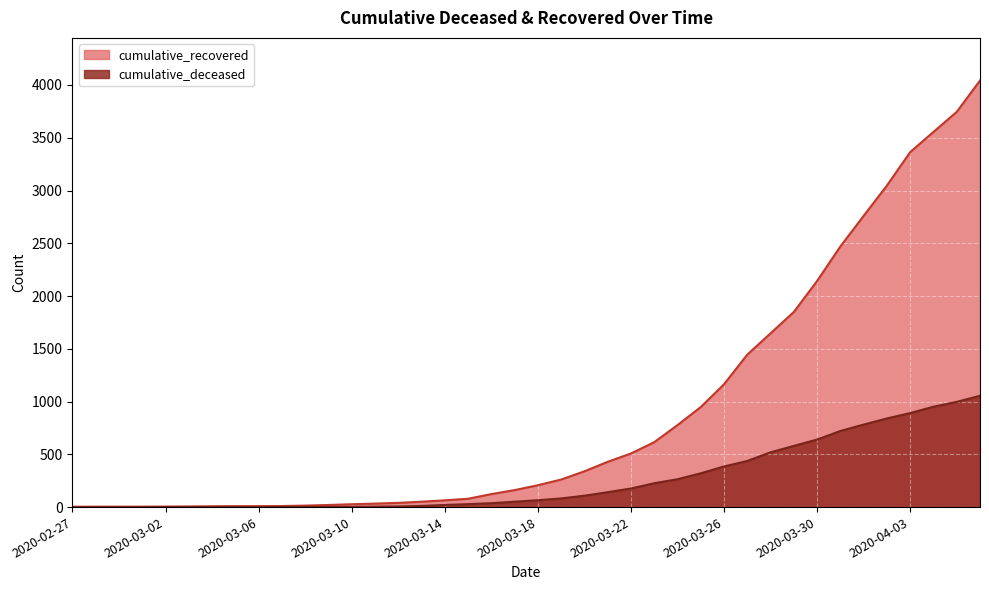

What is the label of the 31st point from the right?

2020-03-07